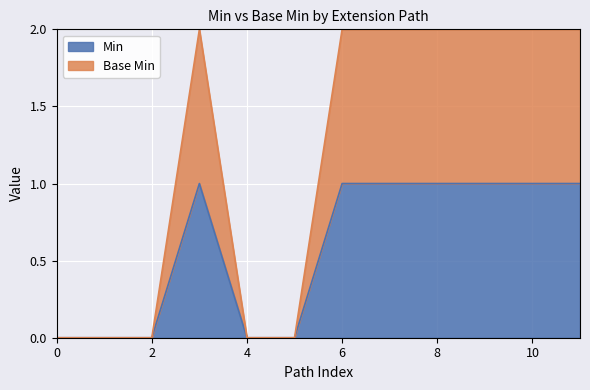

True or false: Min and Base Min intersect in this chart.

False